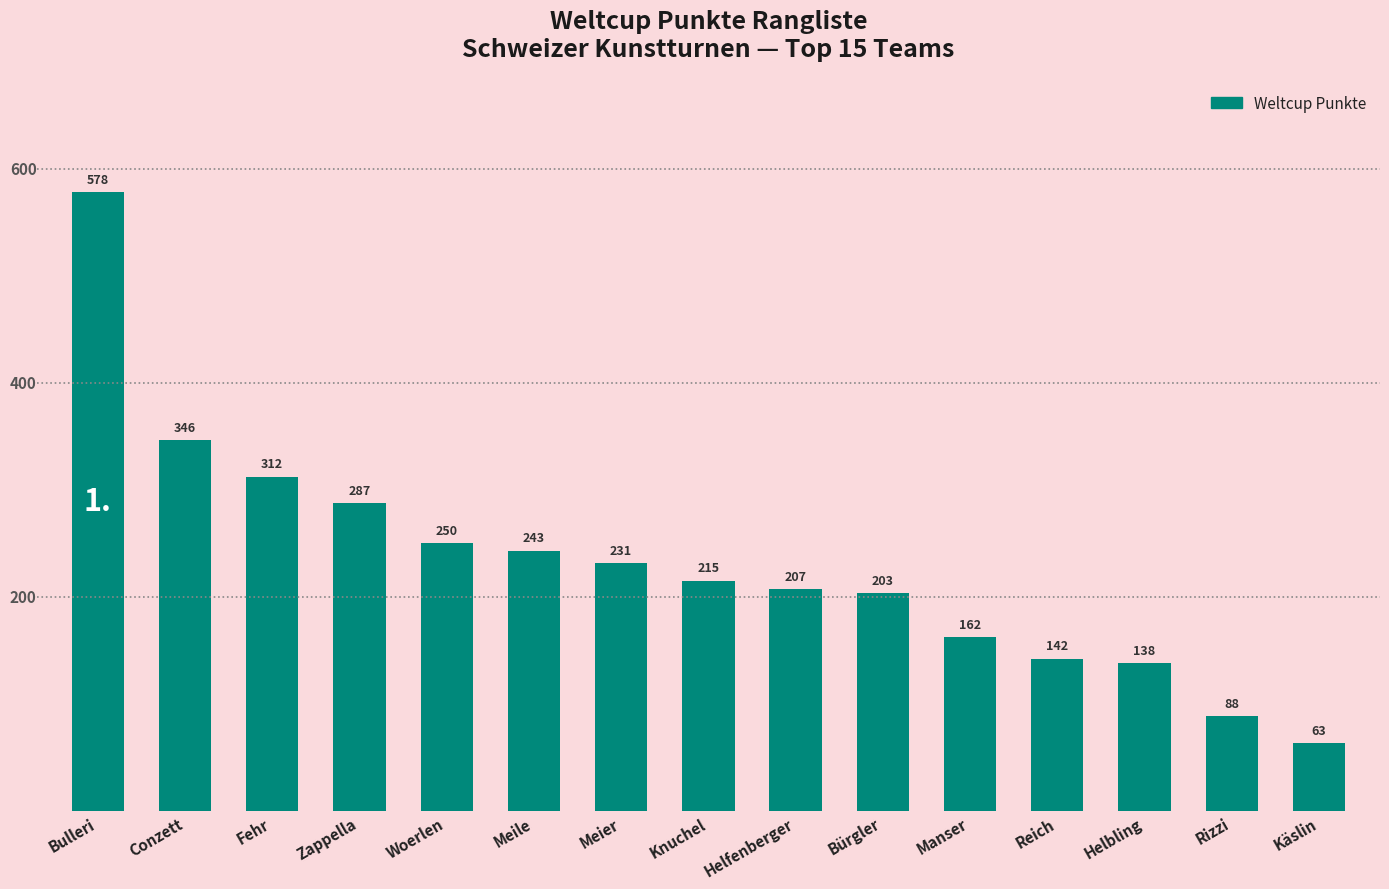

Where is the data nearest to the value 320?

Fehr